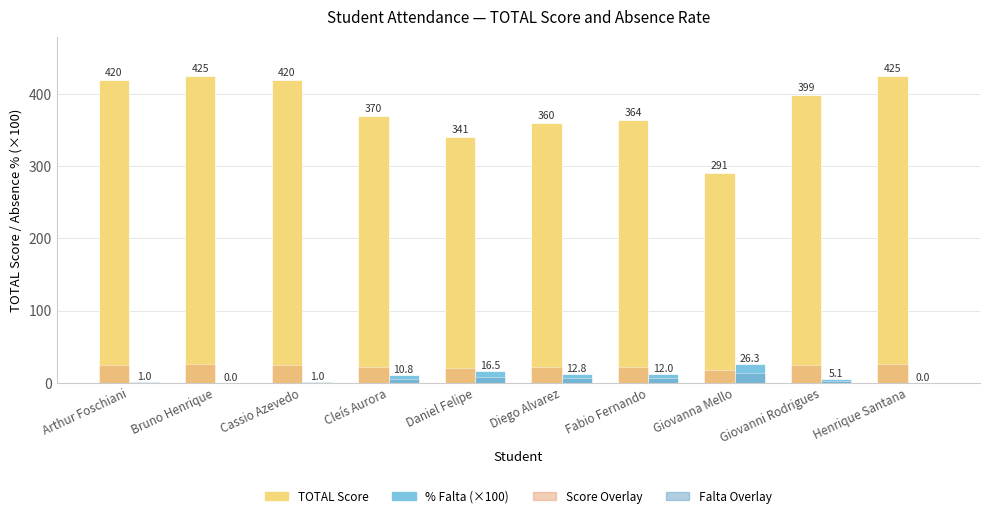

Reading right to left, list all the values displayed in this chart.

TOTAL Score: Henrique Santana=425.0	Giovanni Rodrigues=399.0	Giovanna Mello=291.0	Fabio Fernando=364.0	Diego Alvarez=360.0	Daniel Felipe=341.0	Cleís Aurora=370.0	Cassio Azevedo=420.0	Bruno Henrique=425.0	Arthur Foschiani=420.0
% Falta (×100): Henrique Santana=0.0	Giovanni Rodrigues=5.1	Giovanna Mello=26.3	Fabio Fernando=12.0	Diego Alvarez=12.8	Daniel Felipe=16.5	Cleís Aurora=10.8	Cassio Azevedo=1.0	Bruno Henrique=0.0	Arthur Foschiani=1.0
Score (shade): Henrique Santana=25.5	Giovanni Rodrigues=23.9	Giovanna Mello=17.5	Fabio Fernando=21.8	Diego Alvarez=21.6	Daniel Felipe=20.5	Cleís Aurora=22.2	Cassio Azevedo=25.2	Bruno Henrique=25.5	Arthur Foschiani=25.2
Falta (shade): Henrique Santana=0.0	Giovanni Rodrigues=2.5	Giovanna Mello=13.1	Fabio Fernando=6.0	Diego Alvarez=6.4	Daniel Felipe=8.2	Cleís Aurora=5.4	Cassio Azevedo=0.5	Bruno Henrique=0.0	Arthur Foschiani=0.5